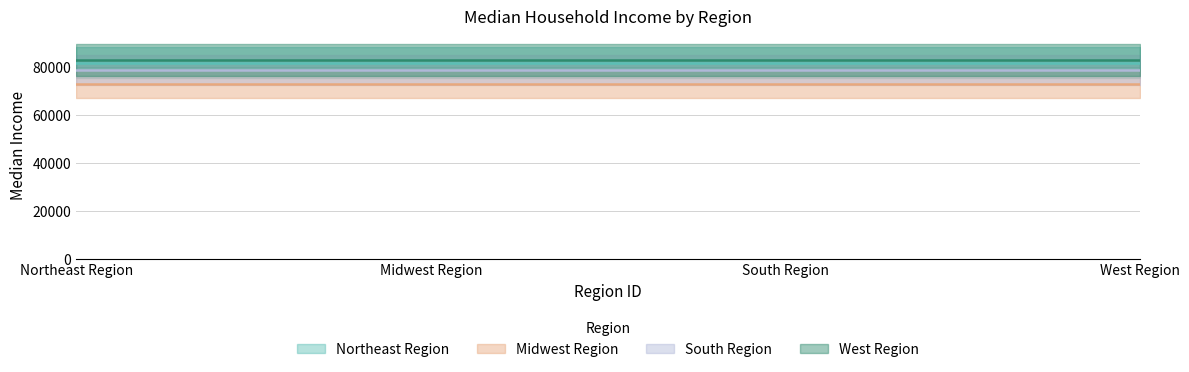

Reading left to right, what are all the values shown in this chart?

Northeast Region: 1=81847	2=81847	3=81847	4=81847
Midwest Region: 1=72802	2=72802	3=72802	4=72802
South Region: 1=78737	2=78737	3=78737	4=78737
West Region: 1=82821	2=82821	3=82821	4=82821